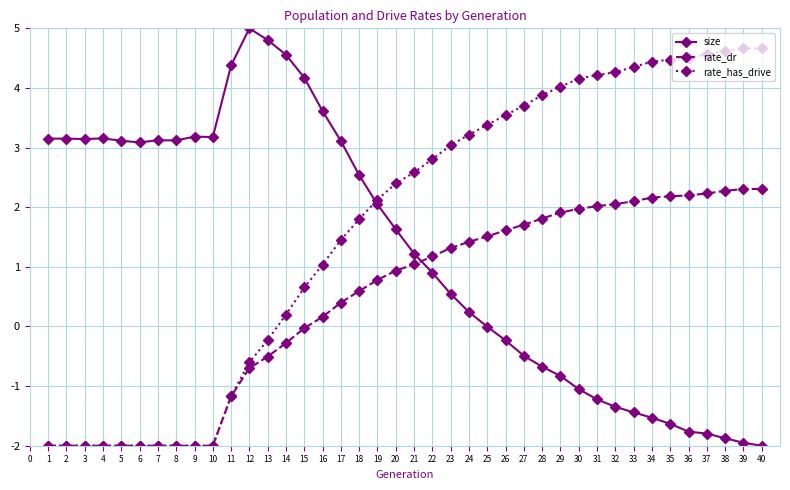

How many lines are shown in the chart?

3